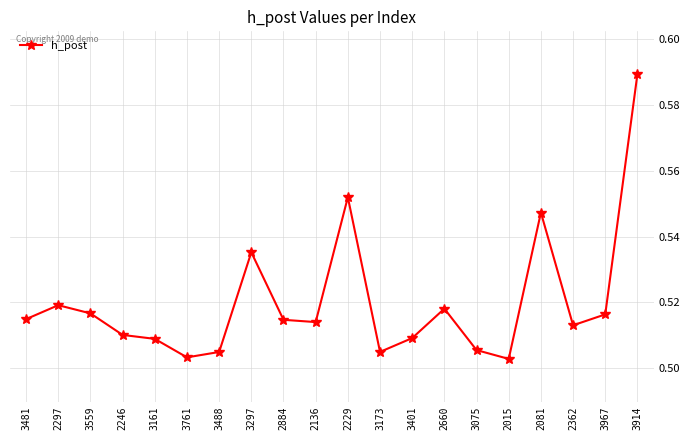

How many interior local valleys (lower than both neighbors) does the data have?

5